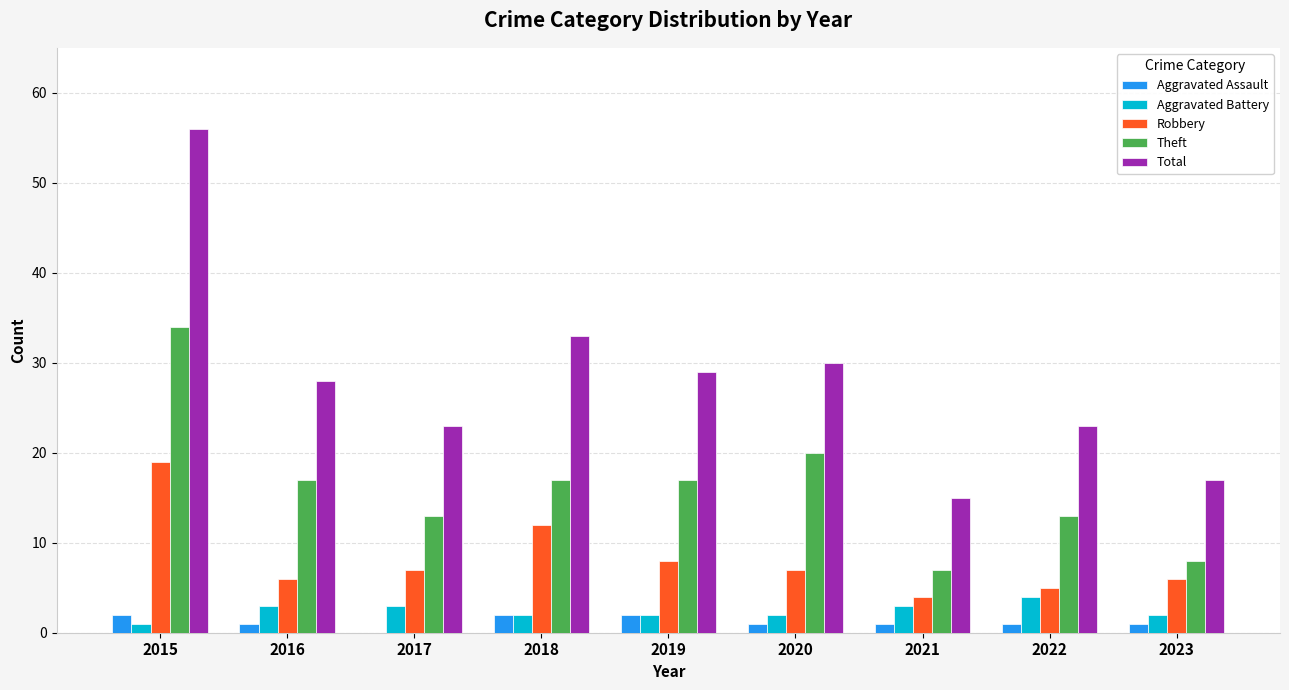

What is the sum of all Theft values?

146